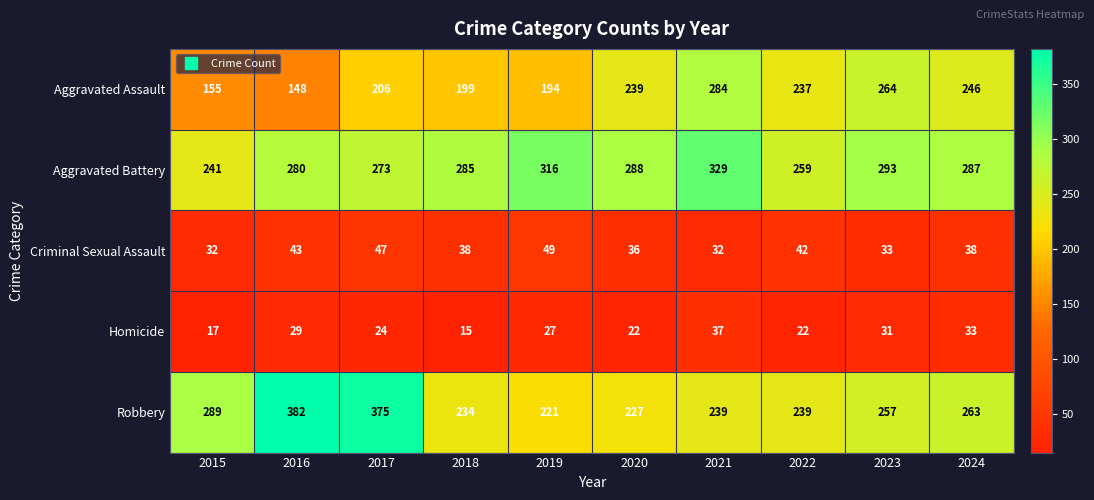

What is the difference between the highest and lowest values at 2023?

262